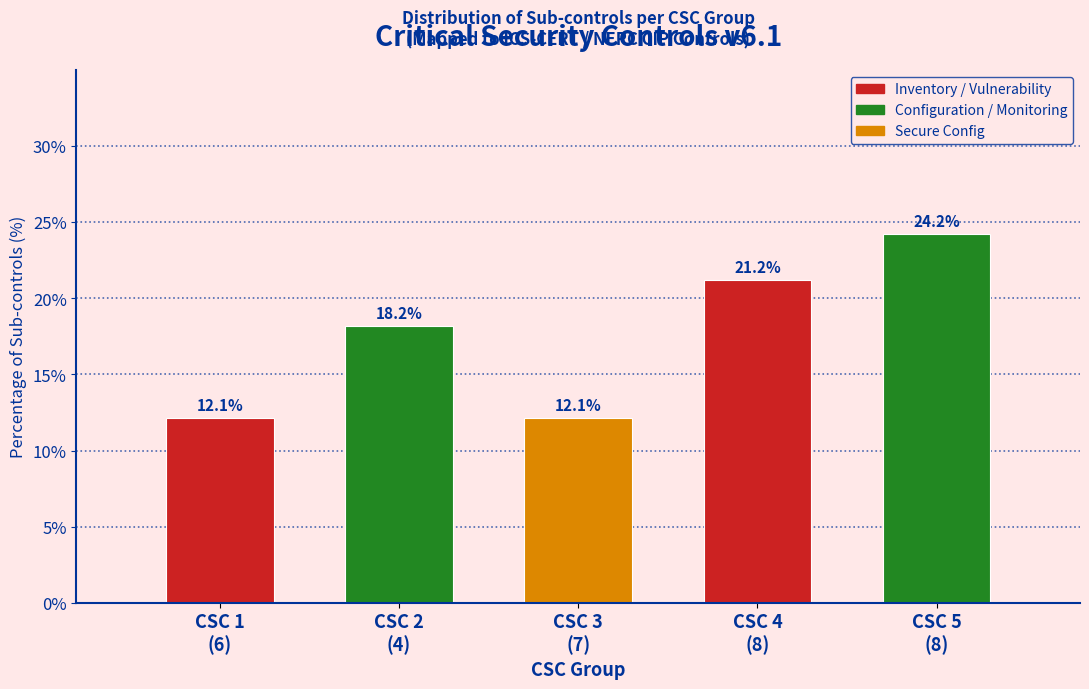

Reading left to right, what are all the values shown in this chart?

12.1	18.2	12.1	21.2	24.2